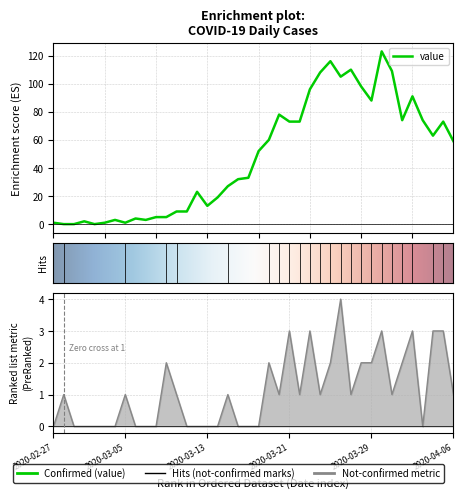

What is the value of the not-confirmed point at the 35th from the left?

2